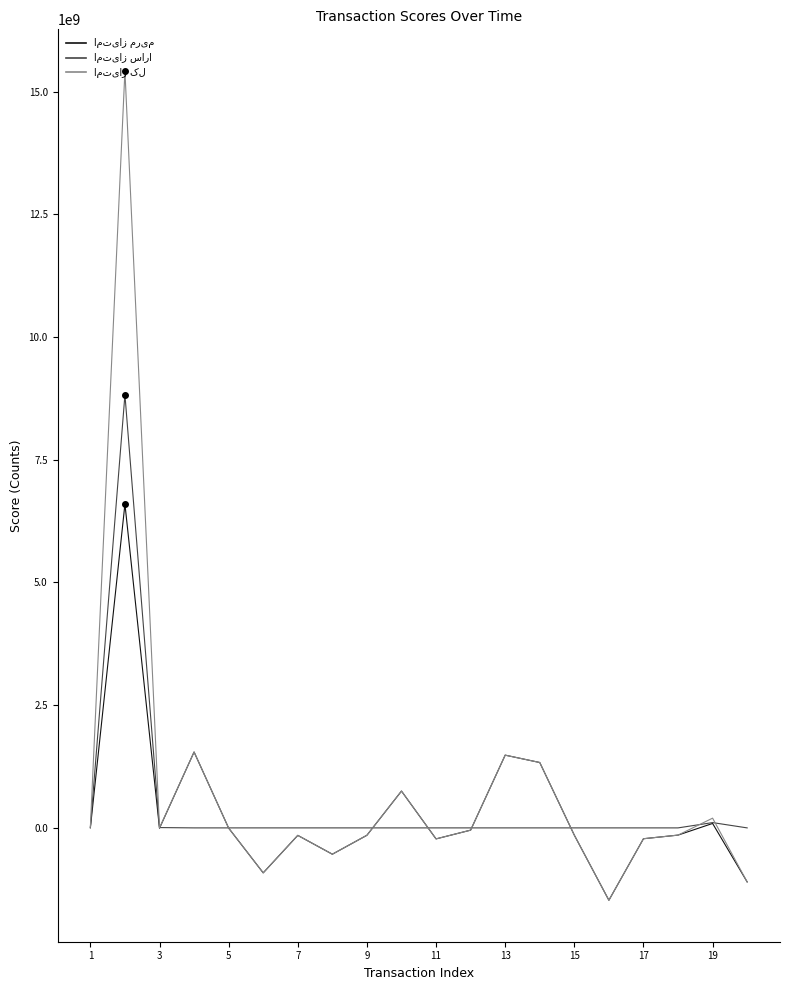

Does the chart have visible grid lines?

No